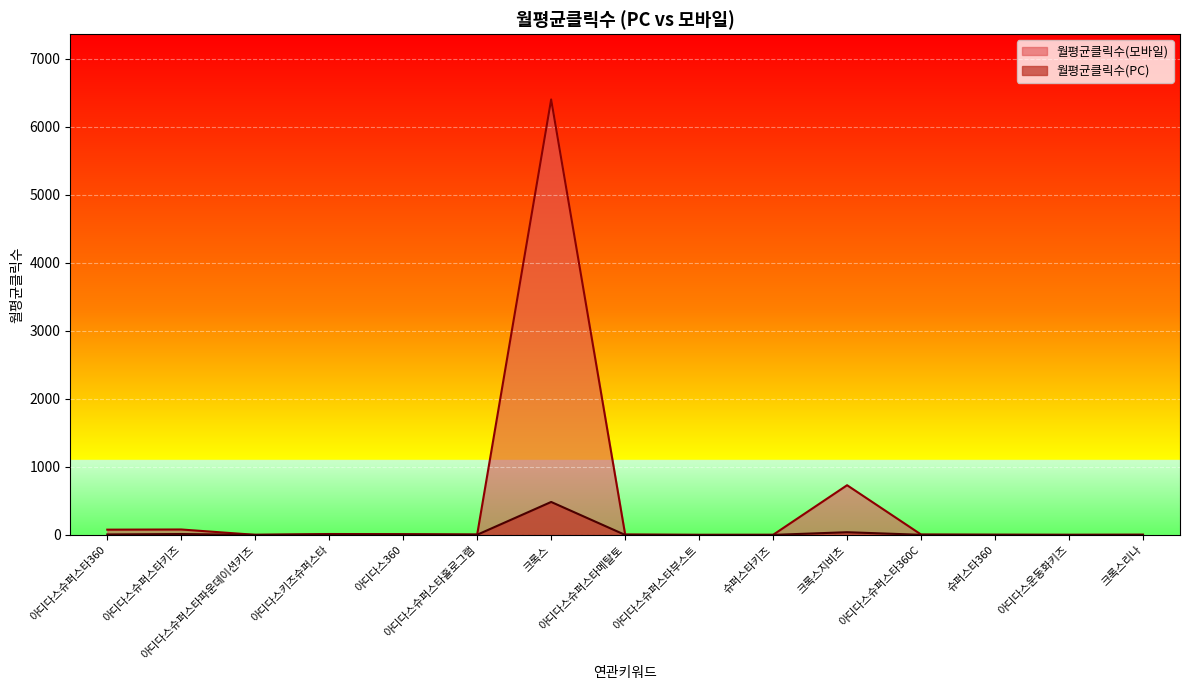

Which series has the widest spread of values?

월평균클릭수(모바일)